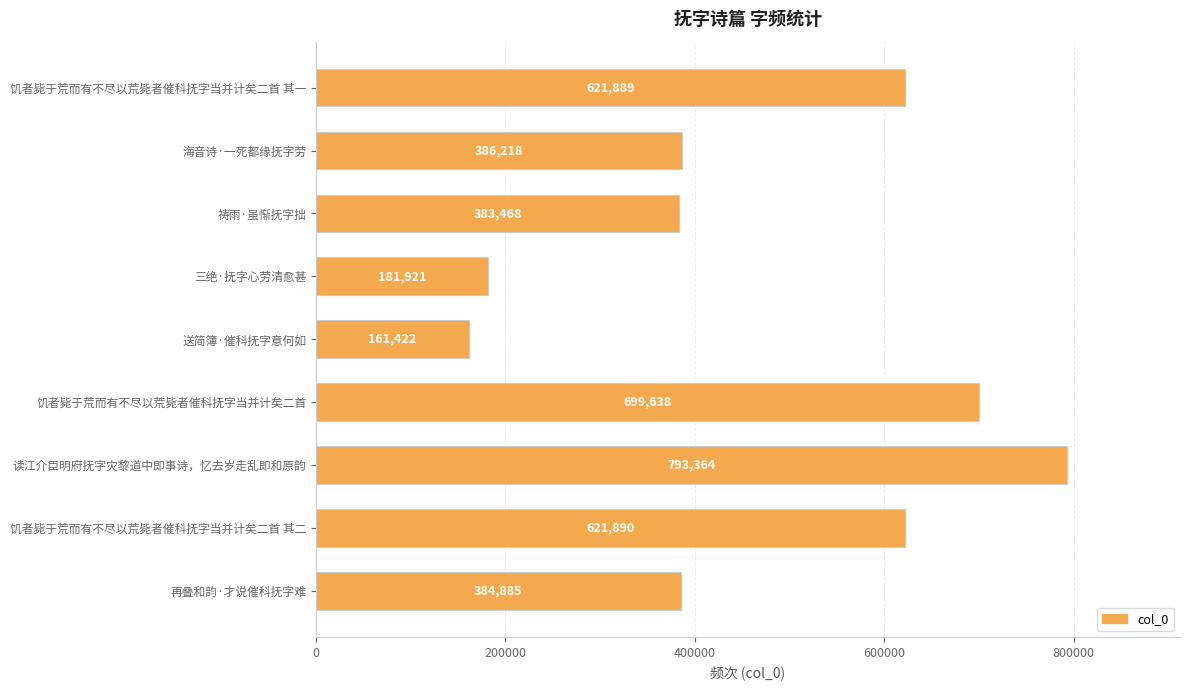

Count the number of data series in this chart.

1